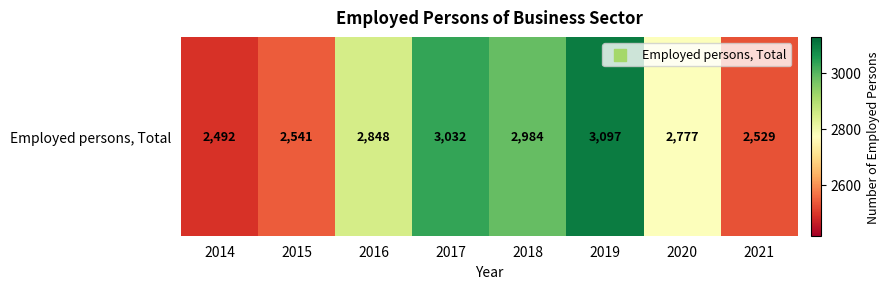

How many distinct data groups are displayed?

1